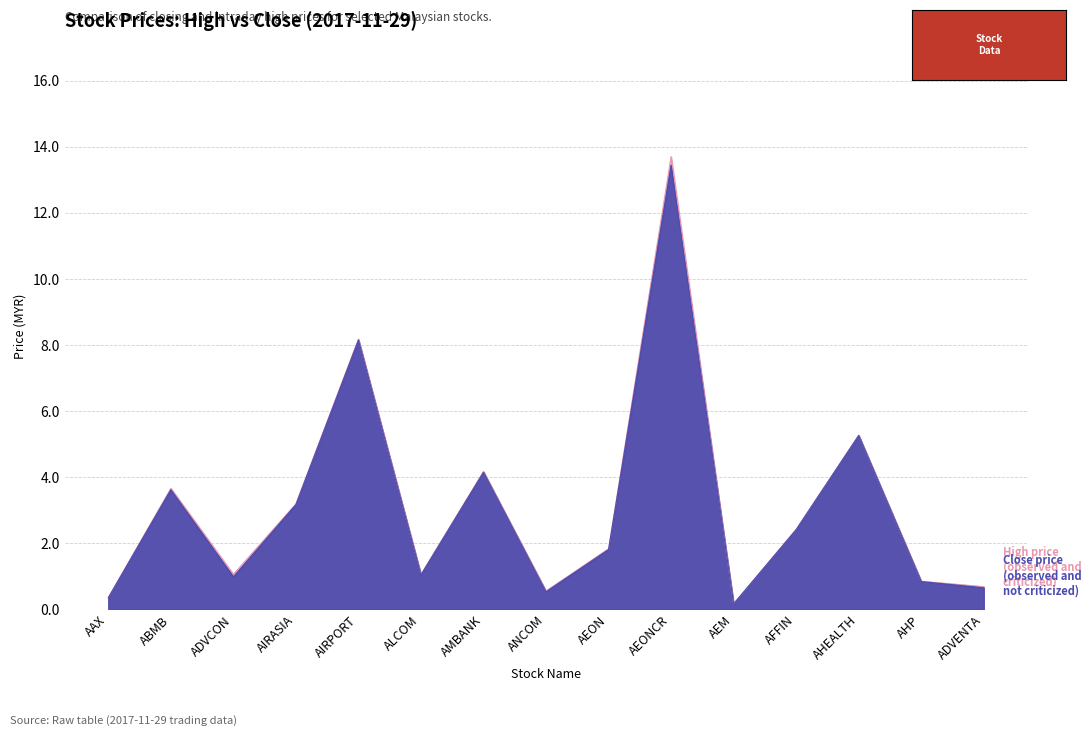

Read the Percent of elections observed and criticized (high) value at AIRASIA.

3.2